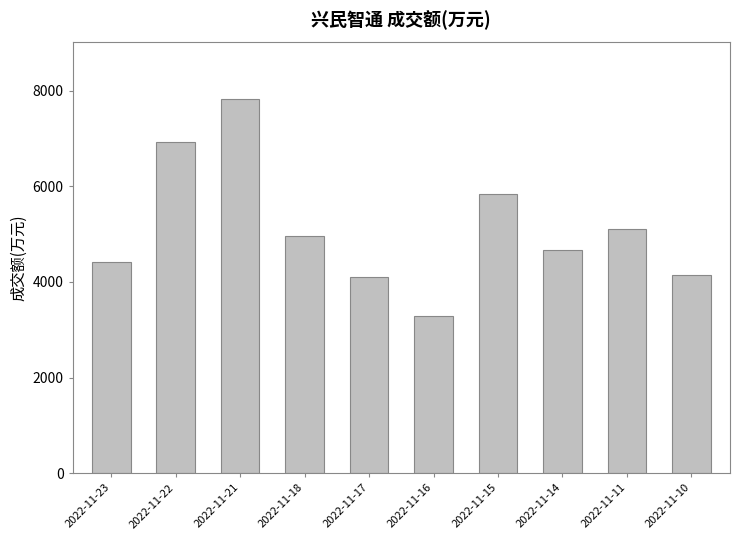

Reading right to left, what are all the values shown in this chart?

2022-11-10=4150	2022-11-11=5109	2022-11-14=4669	2022-11-15=5841	2022-11-16=3279	2022-11-17=4105	2022-11-18=4964	2022-11-21=7829	2022-11-22=6918	2022-11-23=4417